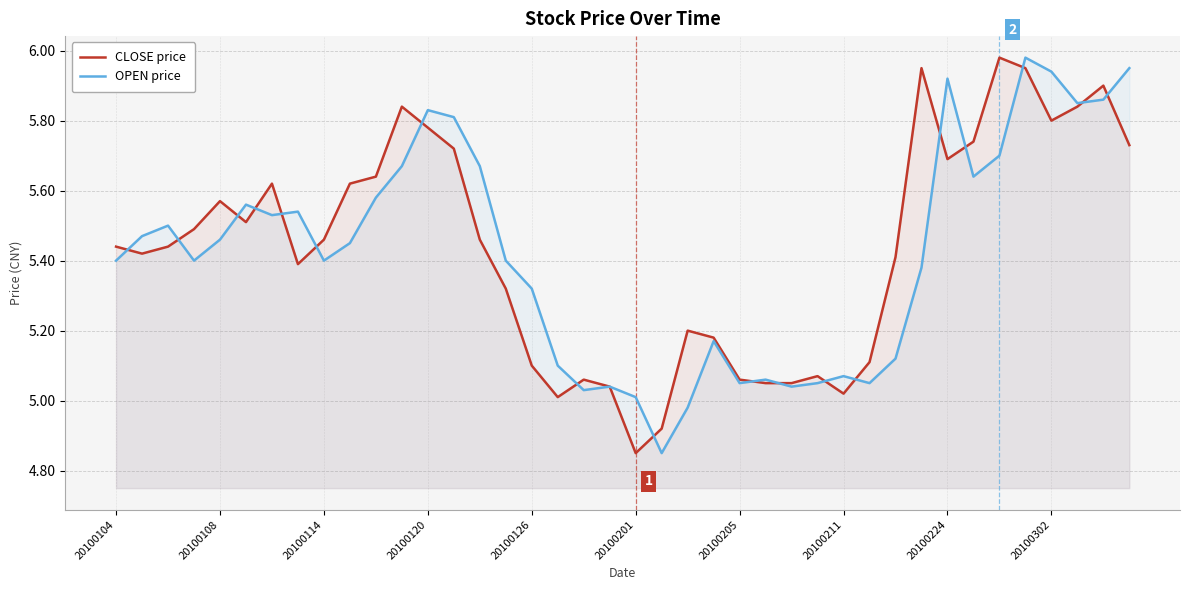

Does the chart have visible grid lines?

Yes